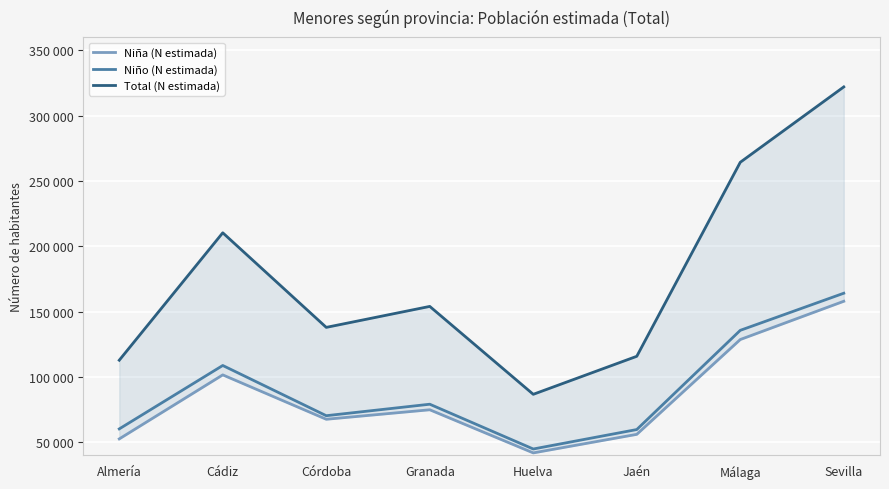

True or false: Total (N estimada) has more than 1 interior local peaks.

True